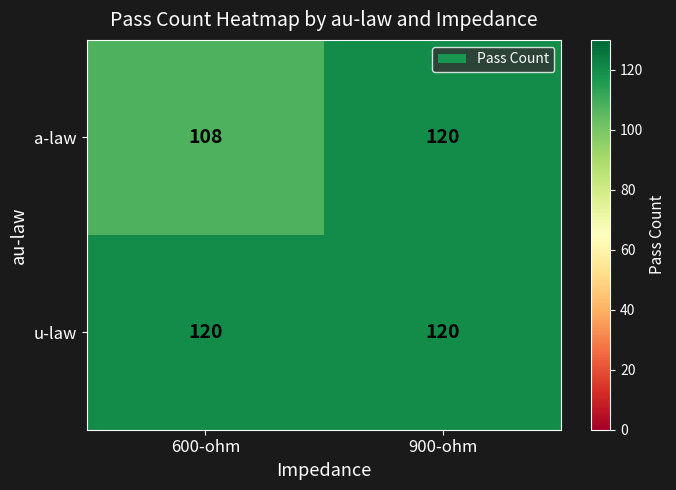

What is the total value across all series at 600-ohm?

228